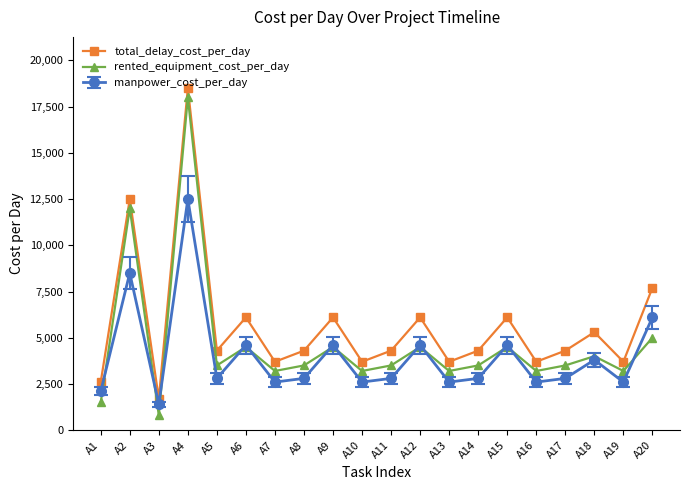

The total_delay_cost_per_day series shows 6392 at A19. True or false?

False